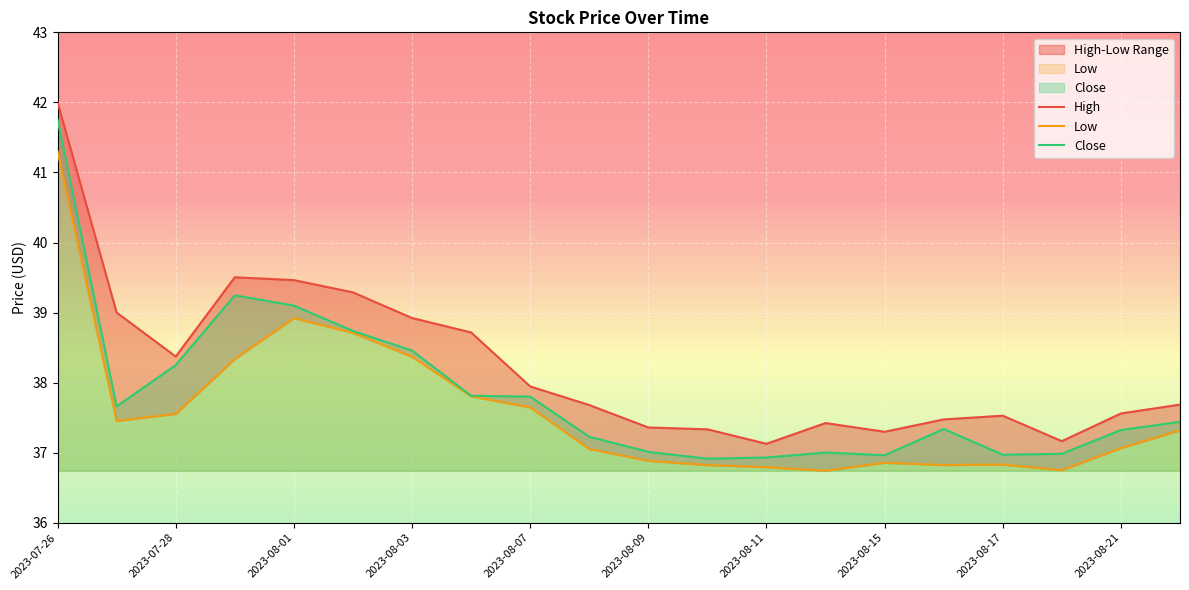

What position from the right is 2023-08-02?

15